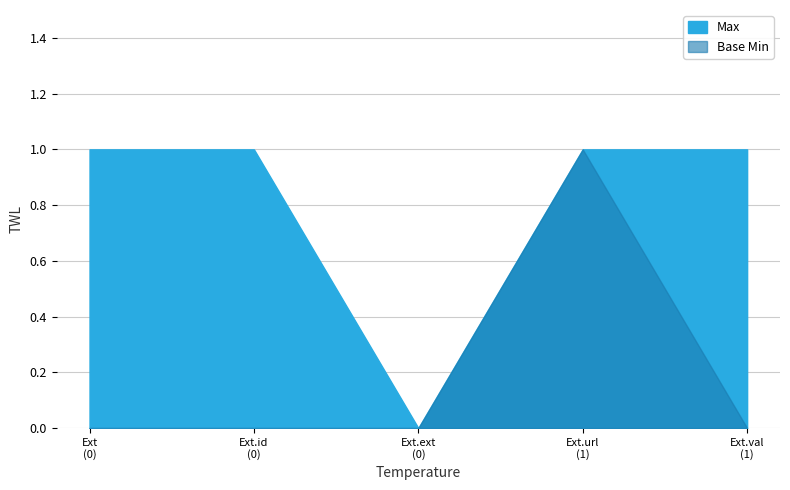

What is the approximate value of Max at 1?

1